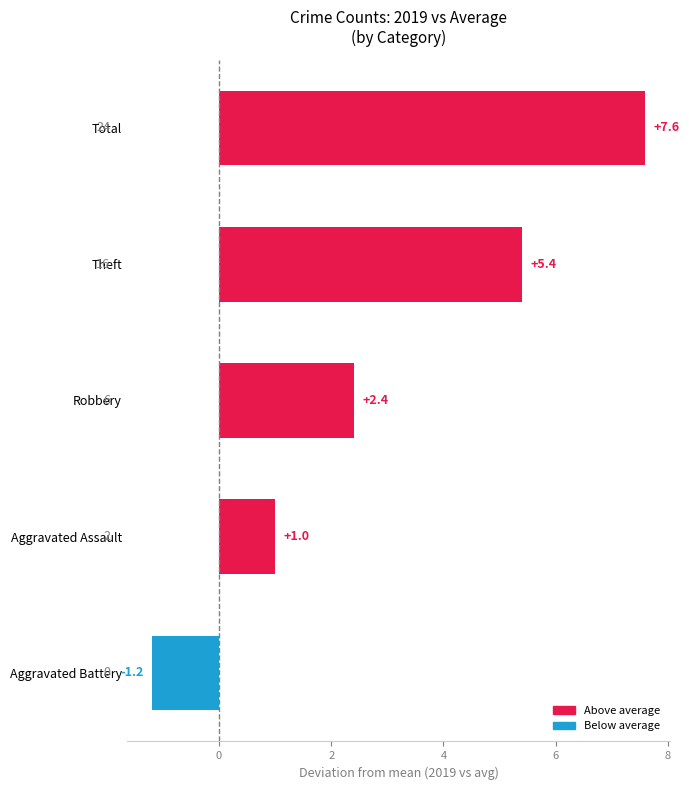

List the labels in order of value, largest first.

Total, Theft, Robbery, Aggravated Assault, Aggravated Battery